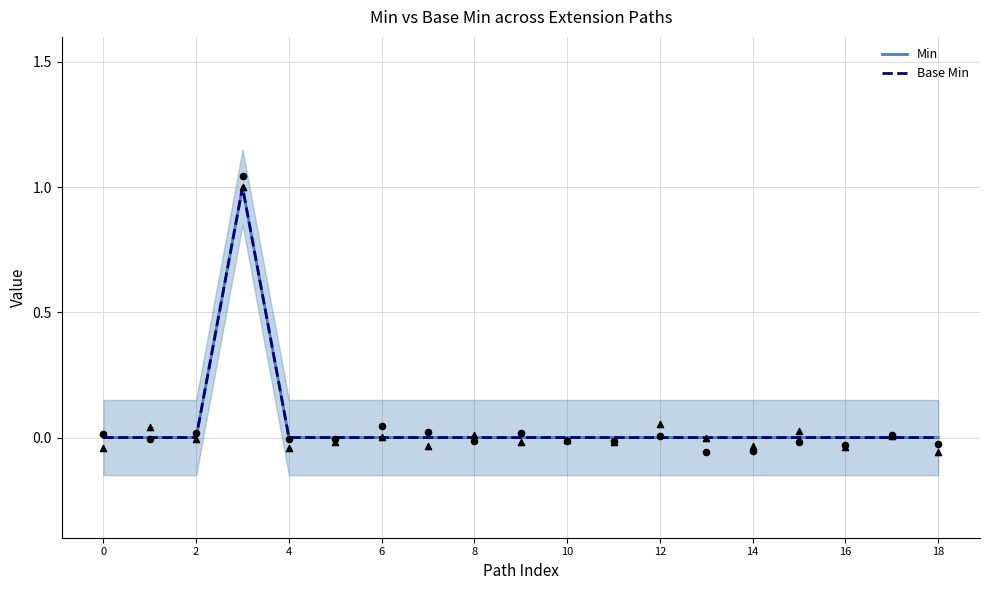

What are all the series names shown in the legend?

Min, Base Min